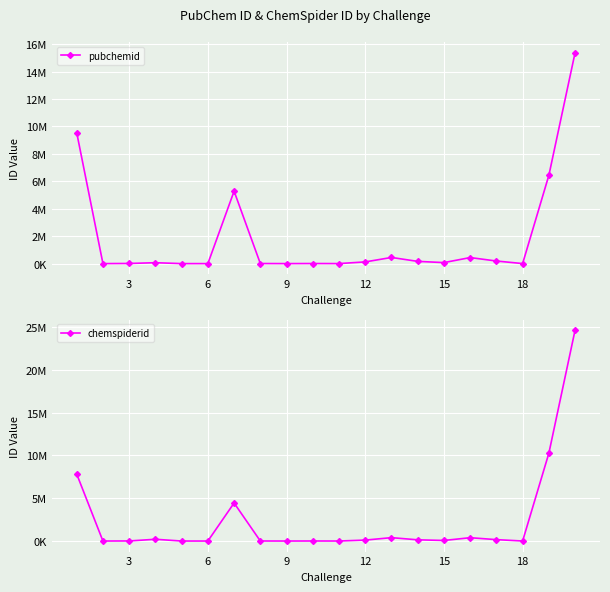

Between 6 and 12, which series saw the biggest shift?

pubchemid